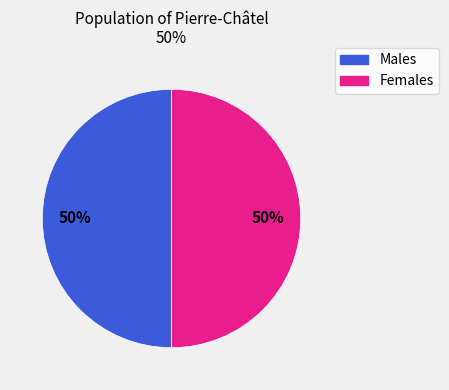

To the nearest percent, what is the average slice percentage?

50%